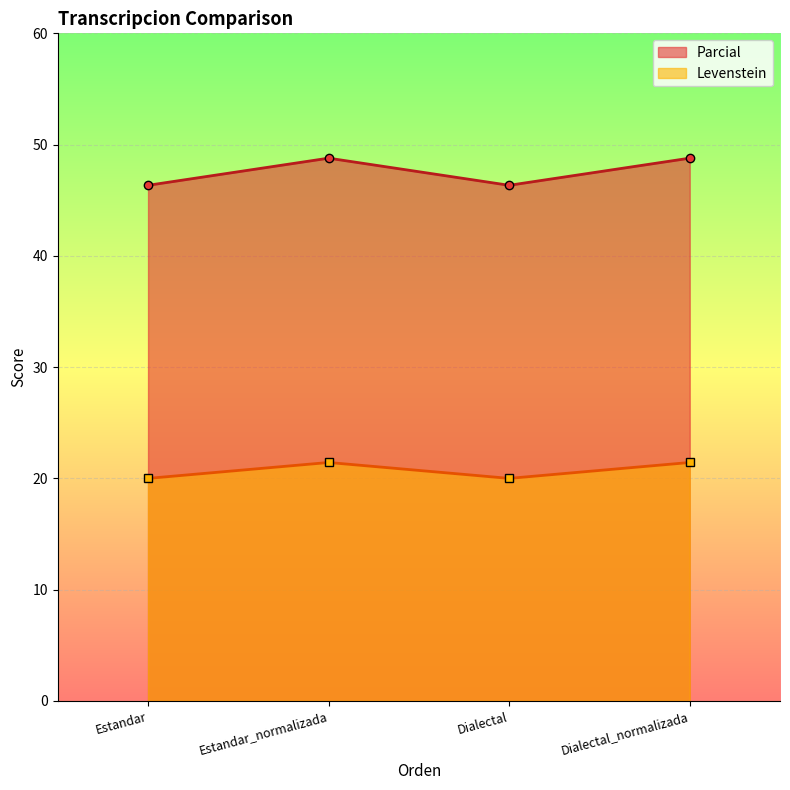

Is it true that Parcial equals 48.8 at Dialectal_normalizada?

True